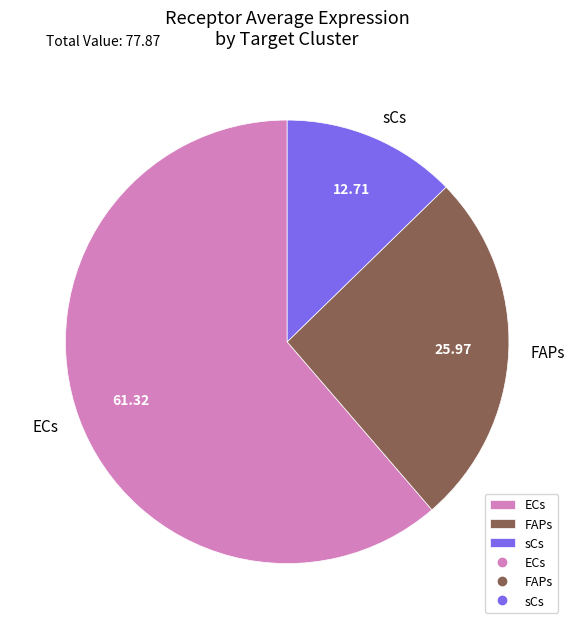

Rank the categories by value from lowest to highest.

sCs, FAPs, ECs